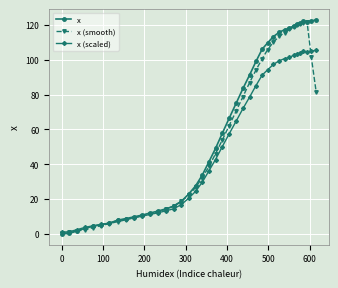

What is the value of the x (scaled) point at the 20th from the left?

36.3